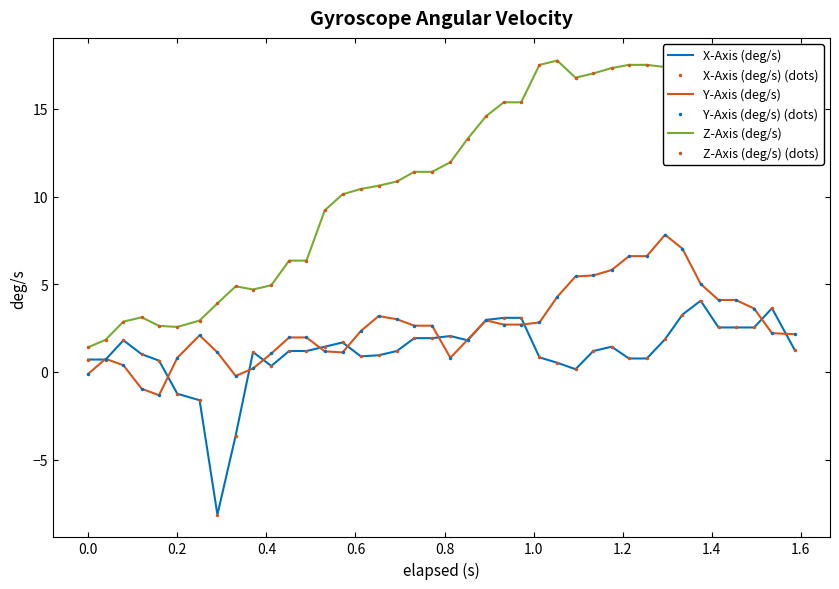

What are all the series names shown in the legend?

X-Axis (deg/s), X-Axis (deg/s) (dots), Y-Axis (deg/s), Y-Axis (deg/s) (dots), Z-Axis (deg/s), Z-Axis (deg/s) (dots)